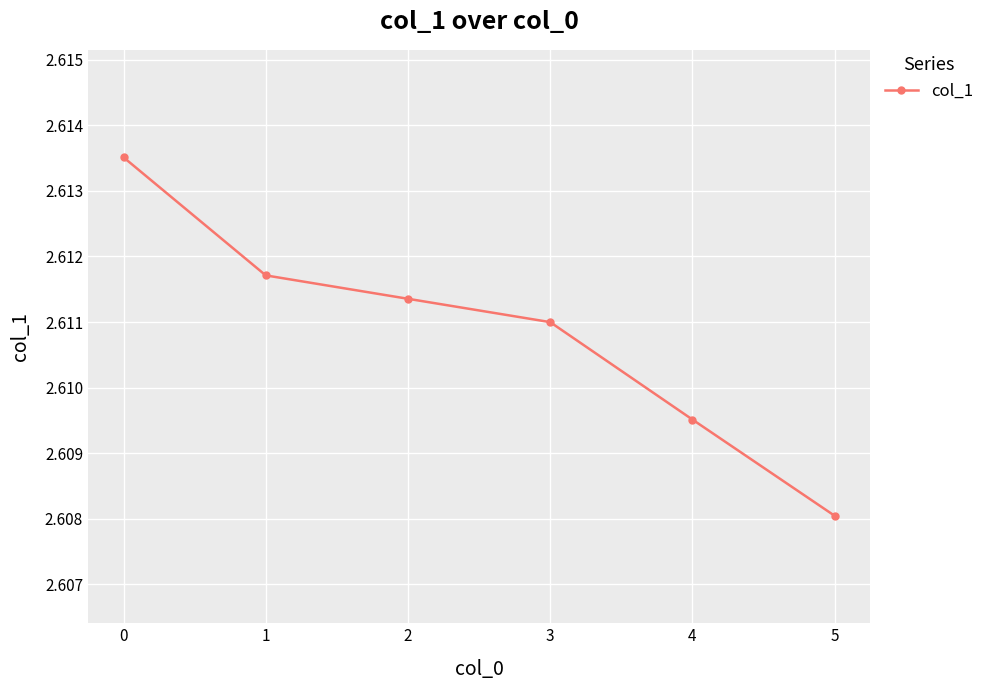

True or false: the data shows 4.3 at 3.

False